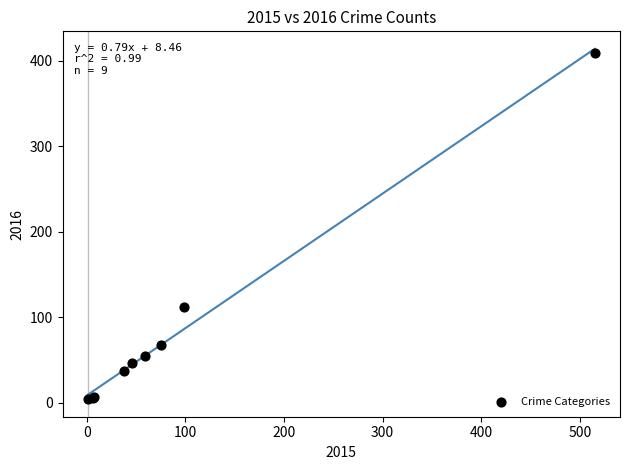

What Y value in the scatter plot is closest to 206?

112